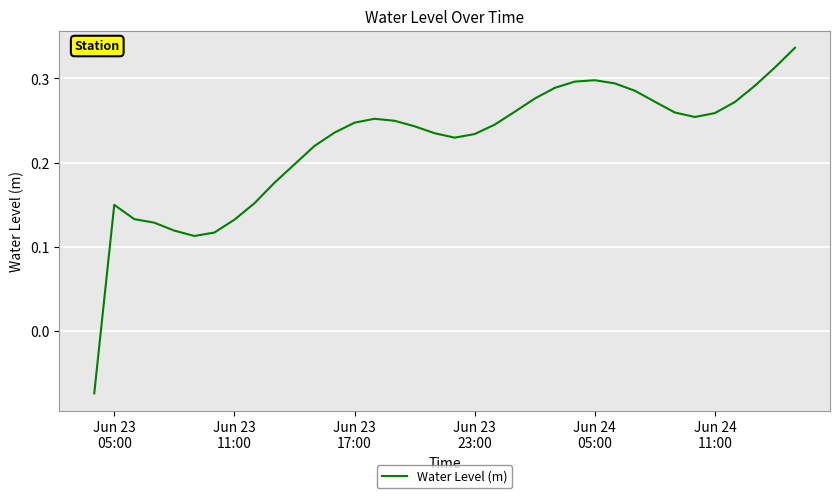

Does the chart display data point markers on the line(s)?

No